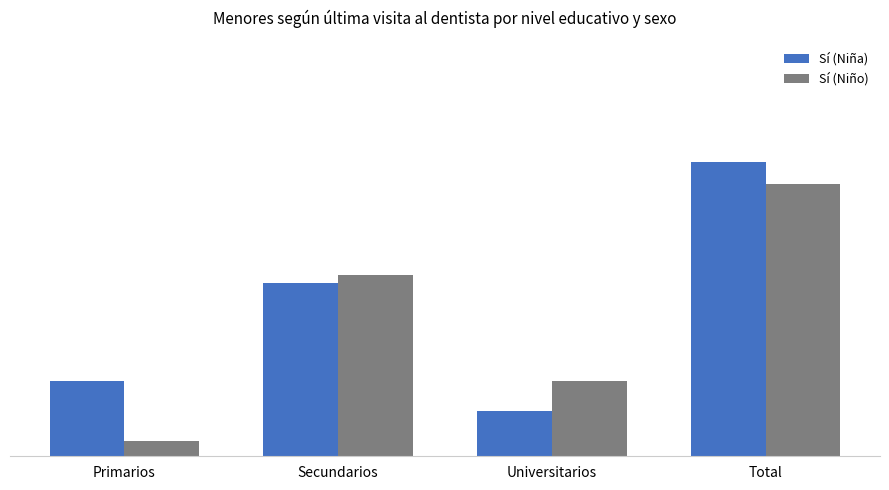

Reading left to right, what are all the values shown in this chart?

Sí (Niña): Primarios=10	Secundarios=23	Universitarios=6	Total=39
Sí (Niño): Primarios=2	Secundarios=24	Universitarios=10	Total=36